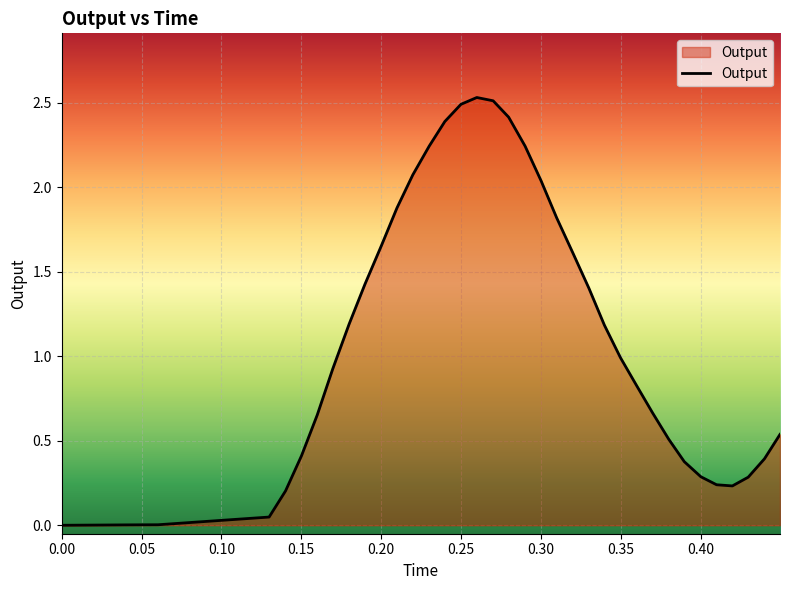

Does the chart have visible grid lines?

Yes